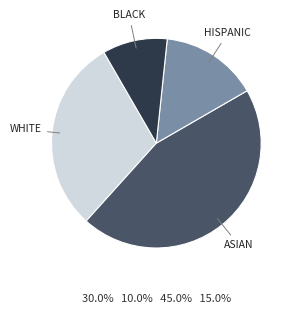

Does any single category account for the majority?

No